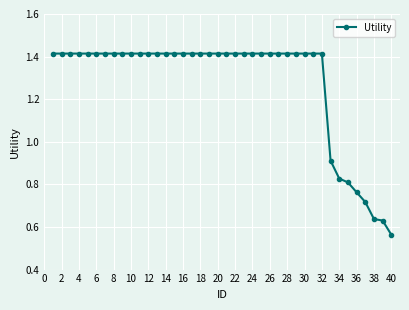

Count the values in the range 1 to 2.

32